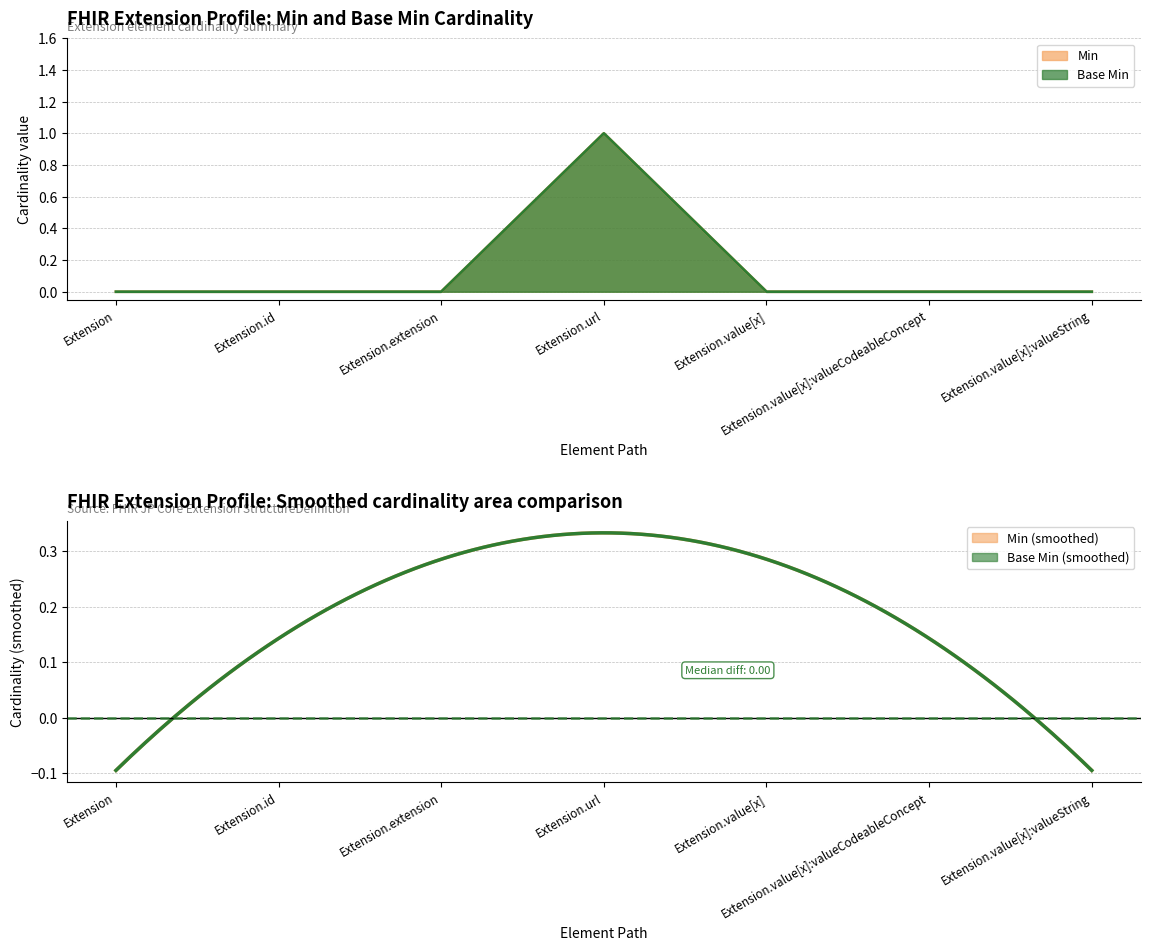

True or false: Min and Base Min intersect in this chart.

False